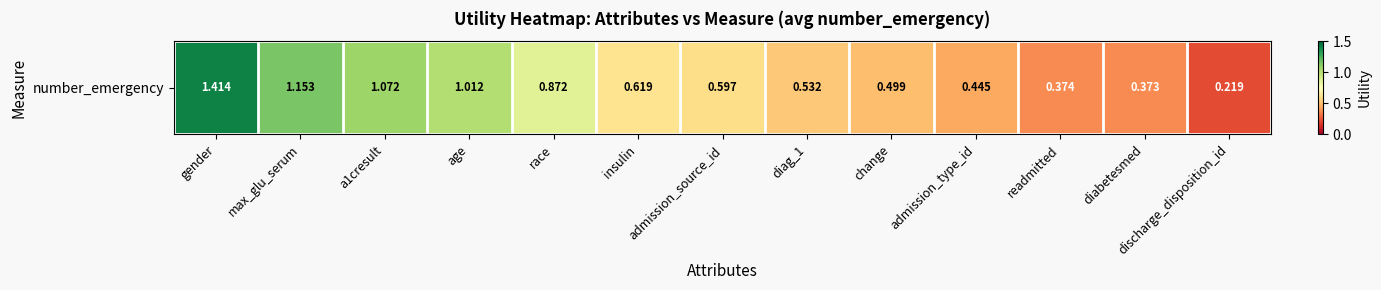

What is the average value?

0.7